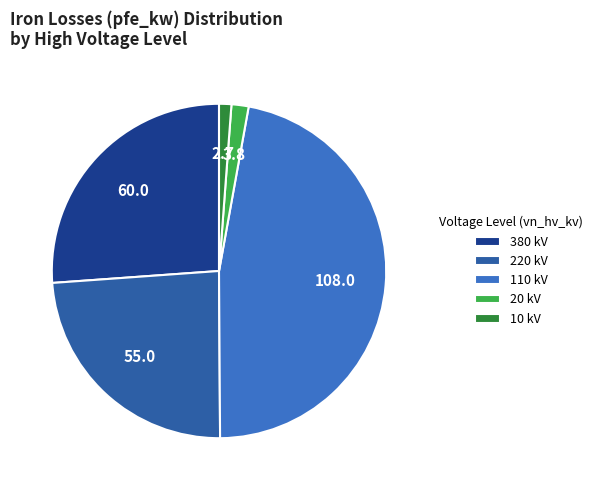

True or false: 10 kV accounts for 1% of the total.

True